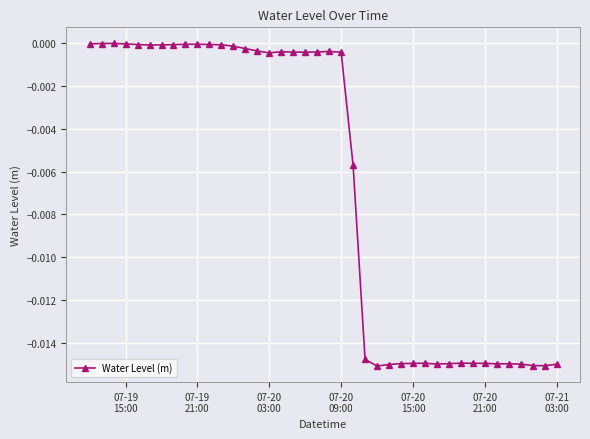

True or false: the data has more than 1 interior local peaks.

True